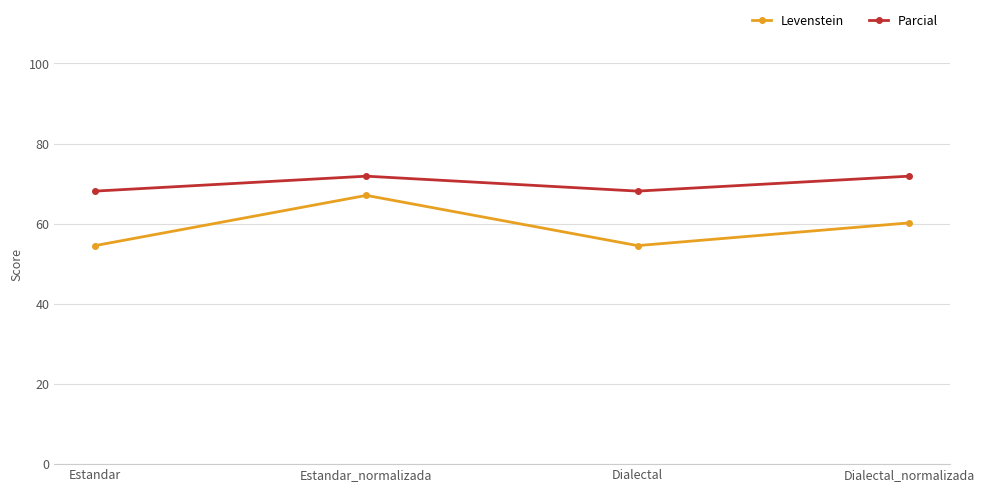

Is it true that Levenstein equals 27.9 at Dialectal_normalizada?

False